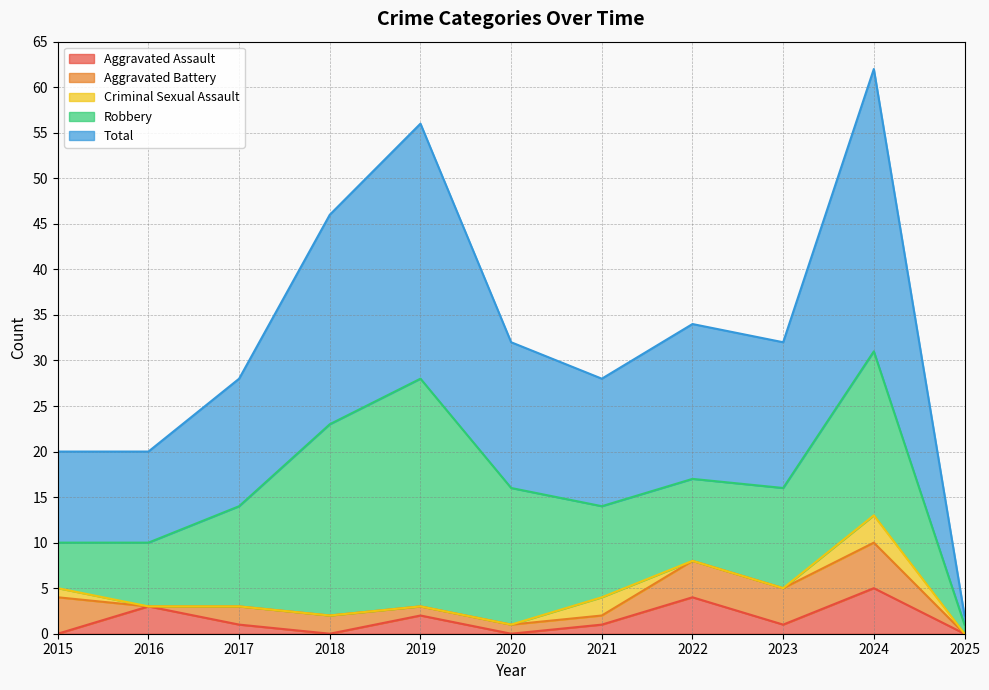

How many intersections are there between Criminal Sexual Assault and Aggravated Battery?

2